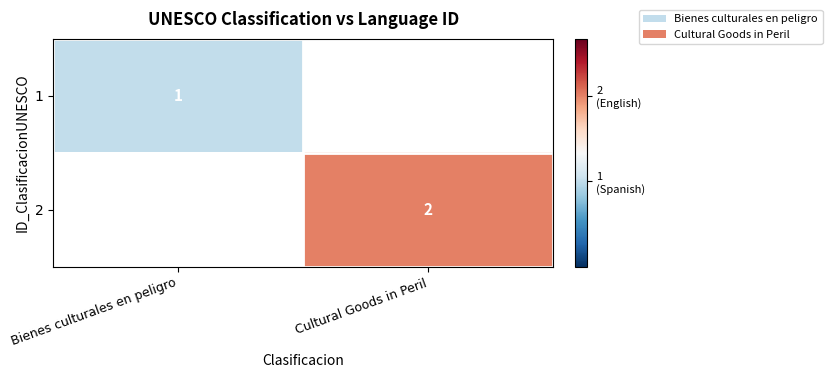

Which label corresponds to the largest value in the chart?

Cultural Goods in Peril